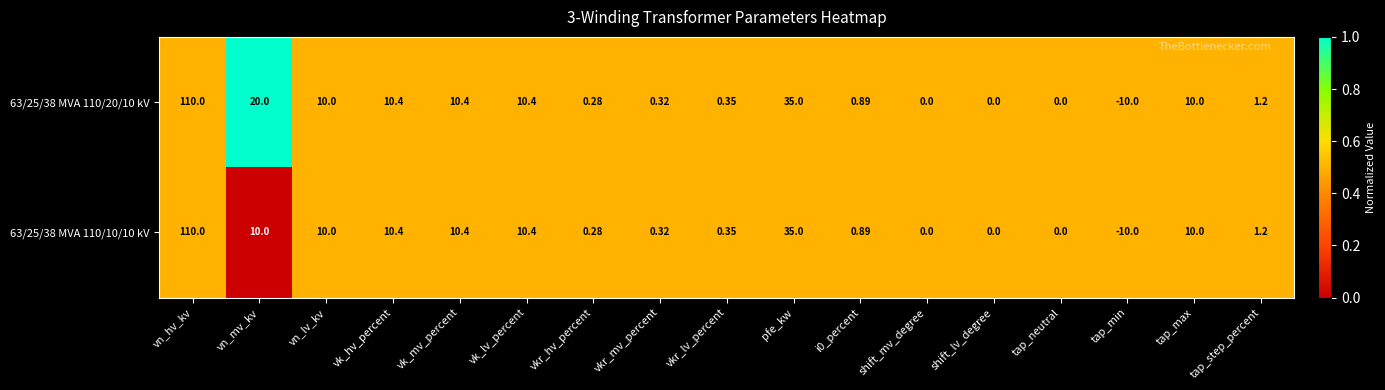

Which category has the lowest value across all series?

tap_min